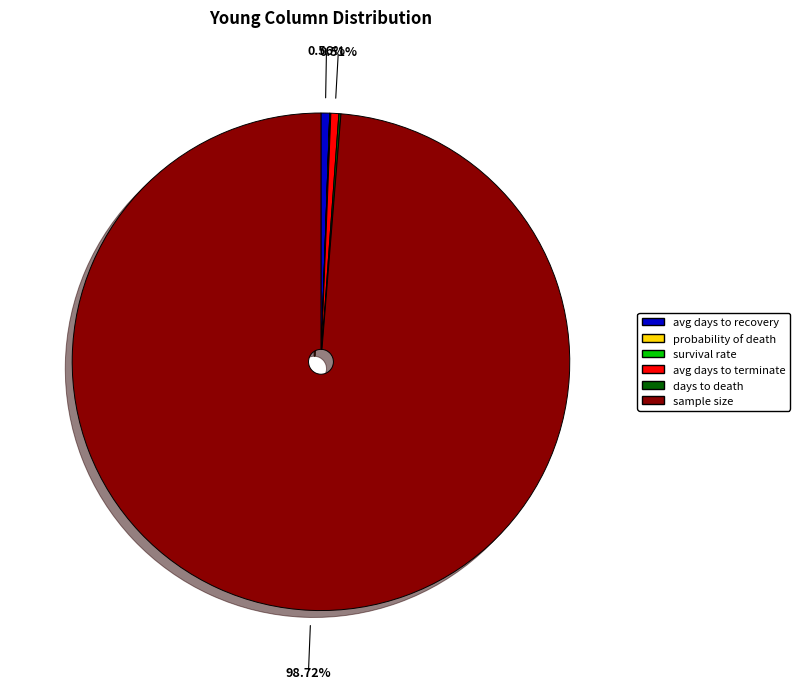

Is there a majority slice in this chart?

Yes